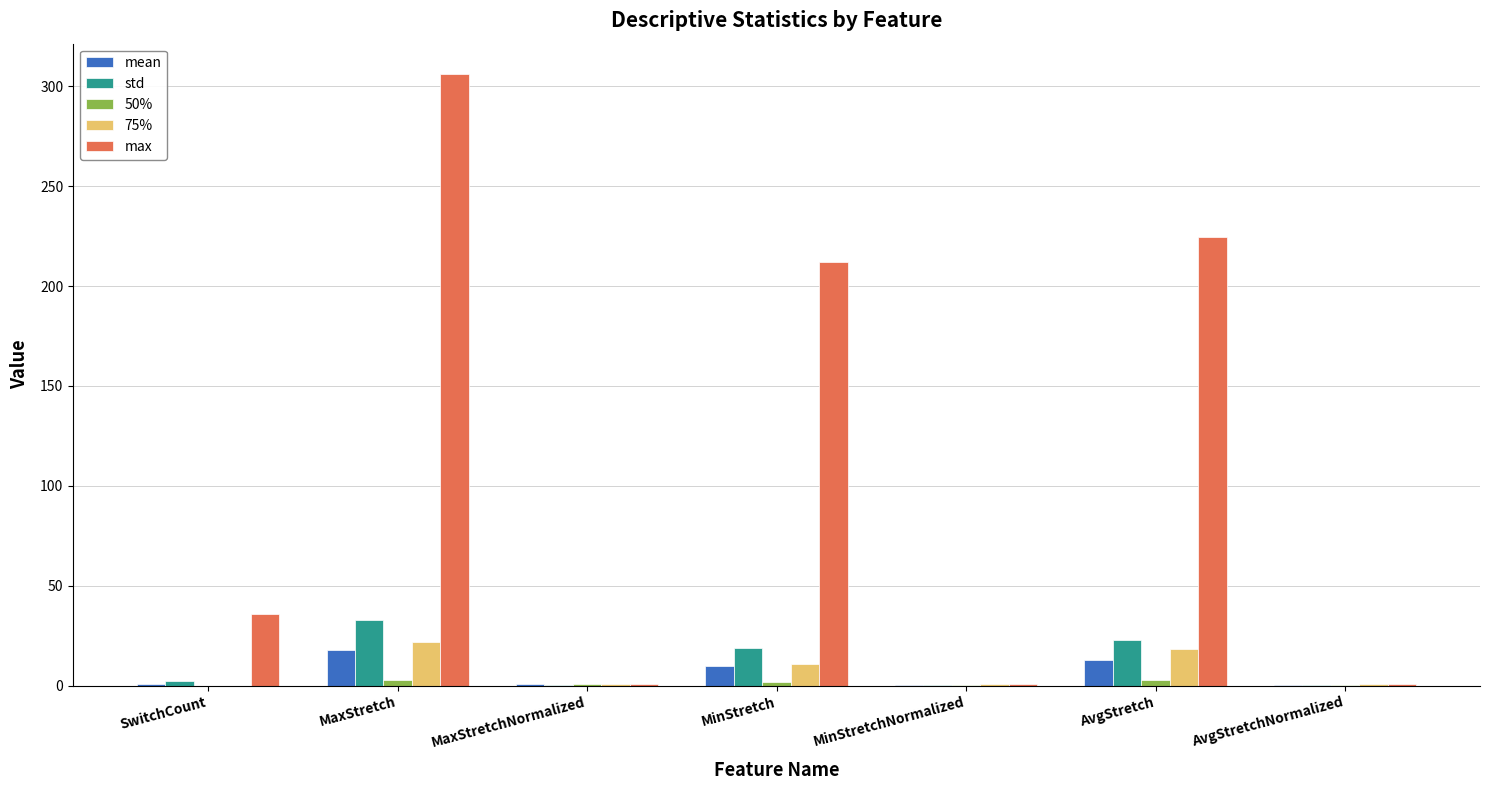

At which label is max closest to 153?

MinStretch